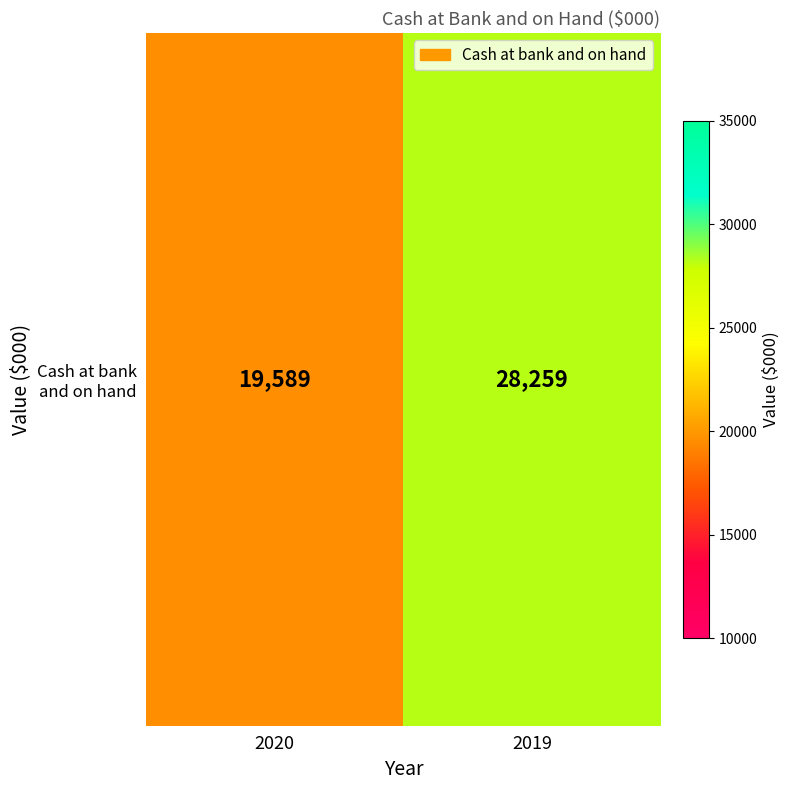

The value at 2020 is 19589. True or false?

True